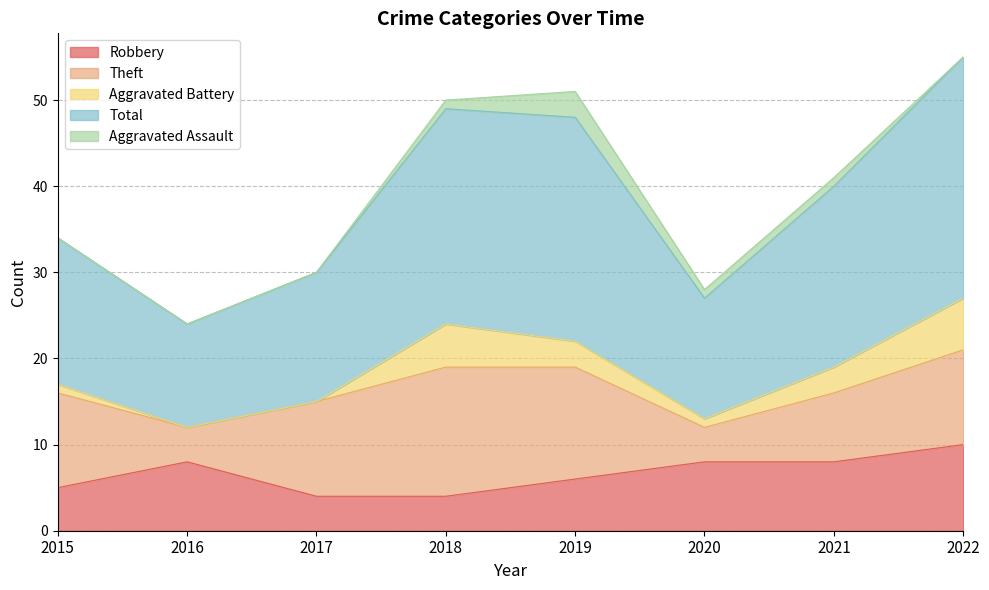

True or false: Aggravated Assault has a value of 2 at 2022.

False